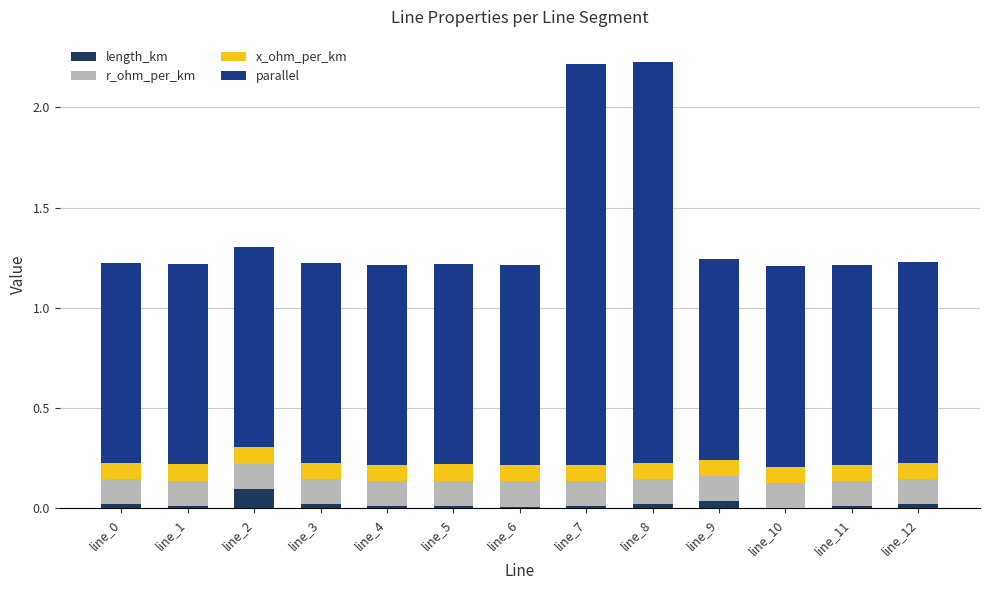

Between line_0 and line_3, which series saw the biggest shift?

length_km